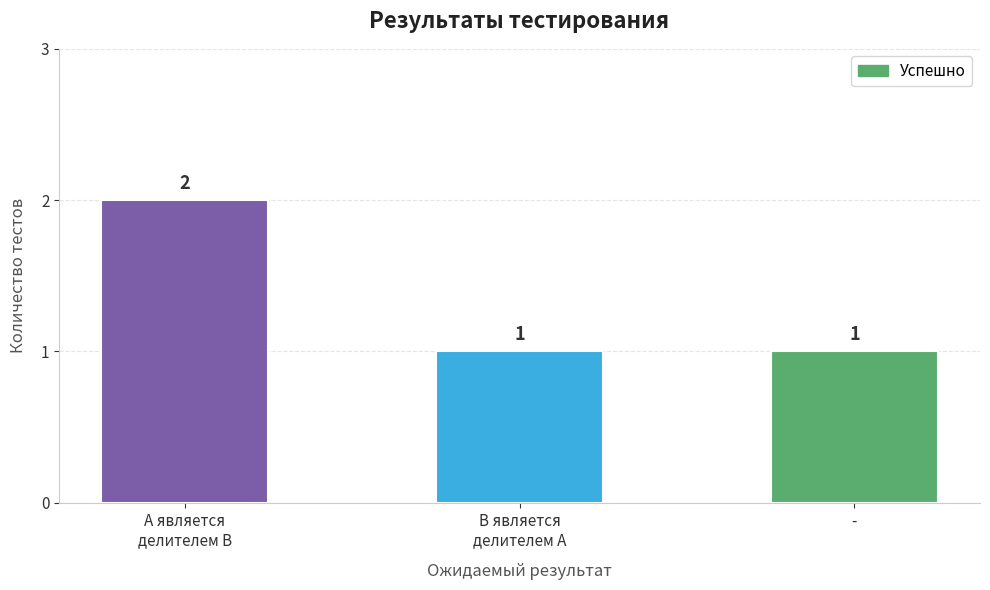

Count the values in the range 1 to 2.

3